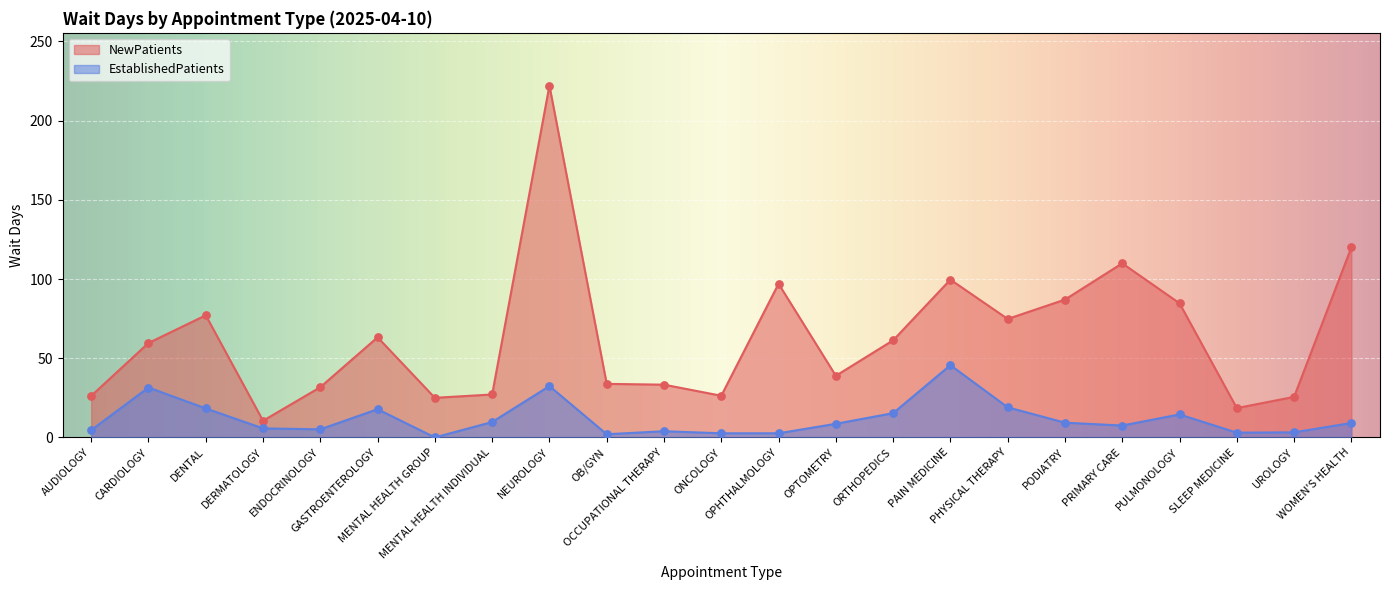

Is the value of EstablishedPatients at PRIMARY CARE greater than the value of NewPatients at DENTAL?

No